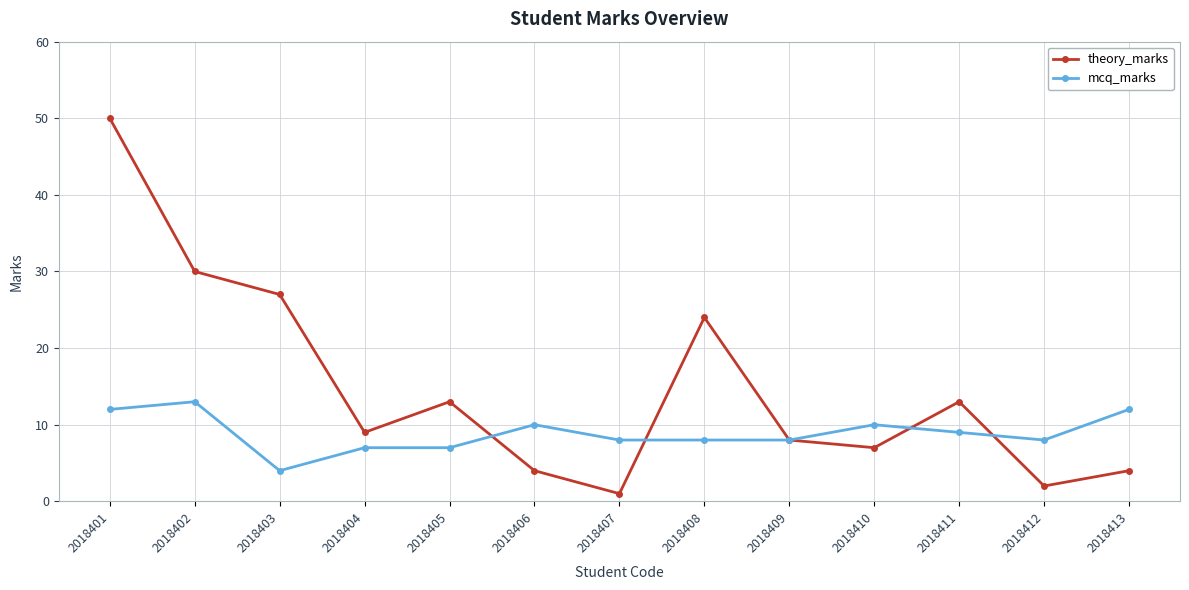

The value of theory_marks at 2018407 is 1. True or false?

True